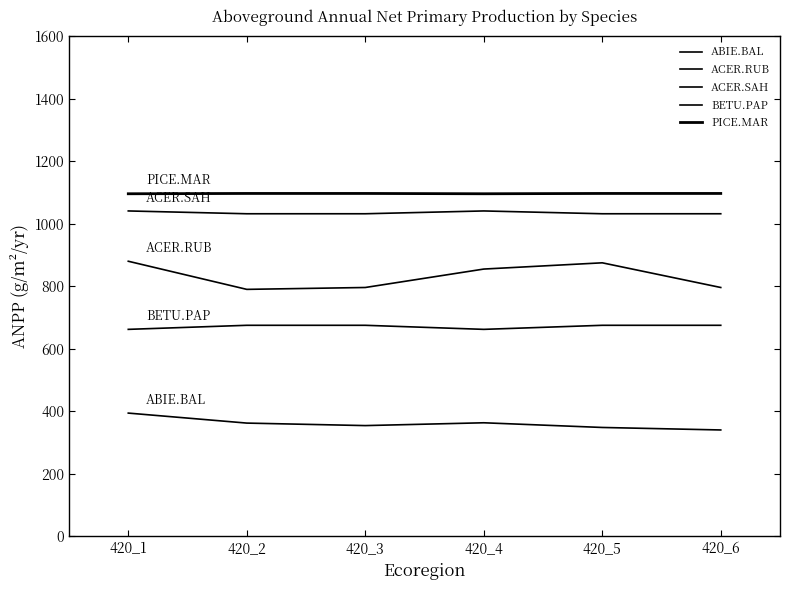

Where does the ABIE.BAL series first go above 362?

420_1